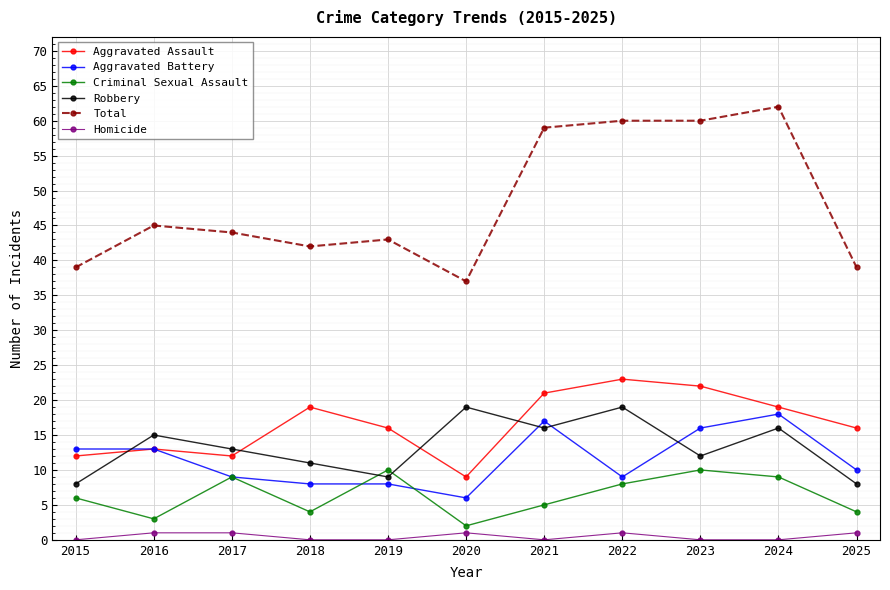

Reading left to right, what are all the values shown in this chart?

Aggravated Assault: 12	13	12	19	16	9	21	23	22	19	16
Aggravated Battery: 13	13	9	8	8	6	17	9	16	18	10
Criminal Sexual Assault: 6	3	9	4	10	2	5	8	10	9	4
Robbery: 8	15	13	11	9	19	16	19	12	16	8
Total: 39	45	44	42	43	37	59	60	60	62	39
Homicide: 0	1	1	0	0	1	0	1	0	0	1